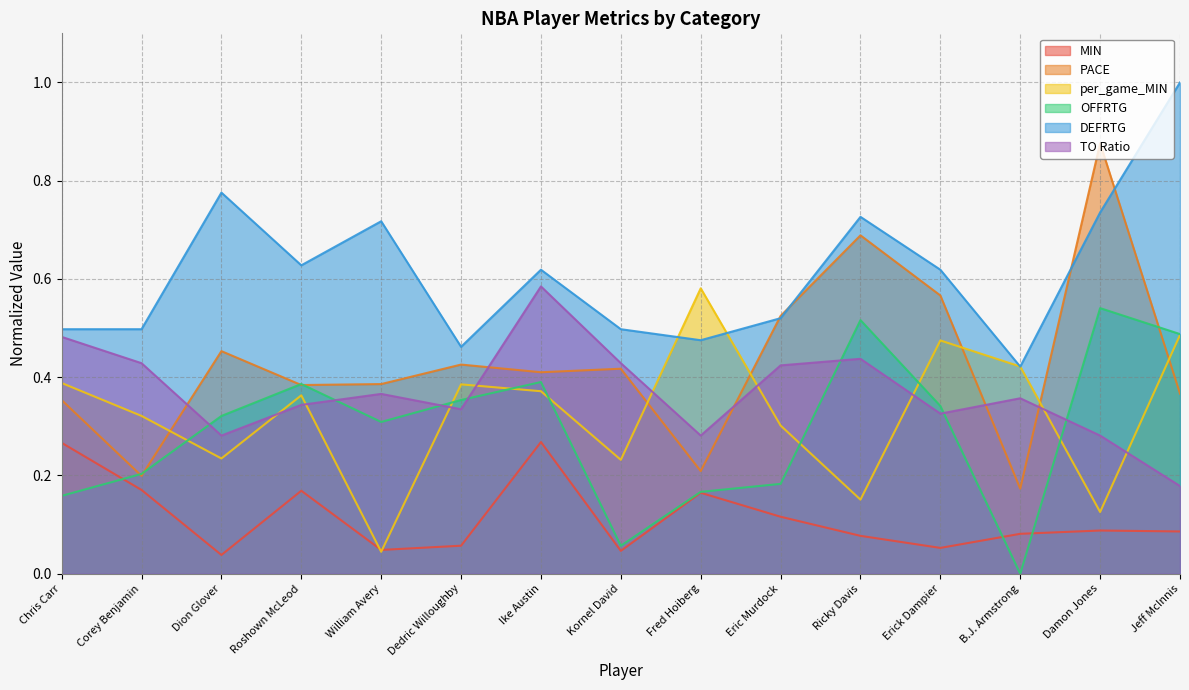

Reading left to right, what are all the values shown in this chart?

MIN: 0.3	0.2	0.0	0.2	0.0	0.1	0.3	0.0	0.2	0.1	0.1	0.1	0.1	0.1	0.1
PACE: 0.4	0.2	0.5	0.4	0.4	0.4	0.4	0.4	0.2	0.5	0.7	0.6	0.2	0.9	0.4
per_game_MIN: 0.4	0.3	0.2	0.4	0.0	0.4	0.4	0.2	0.6	0.3	0.2	0.5	0.4	0.1	0.5
OFFRTG: 0.2	0.2	0.3	0.4	0.3	0.4	0.4	0.1	0.2	0.2	0.5	0.3	0.0	0.5	0.5
DEFRTG: 0.5	0.5	0.8	0.6	0.7	0.5	0.6	0.5	0.5	0.5	0.7	0.6	0.4	0.7	1.0
TO_Ratio: 0.5	0.4	0.3	0.3	0.4	0.3	0.6	0.4	0.3	0.4	0.4	0.3	0.4	0.3	0.2